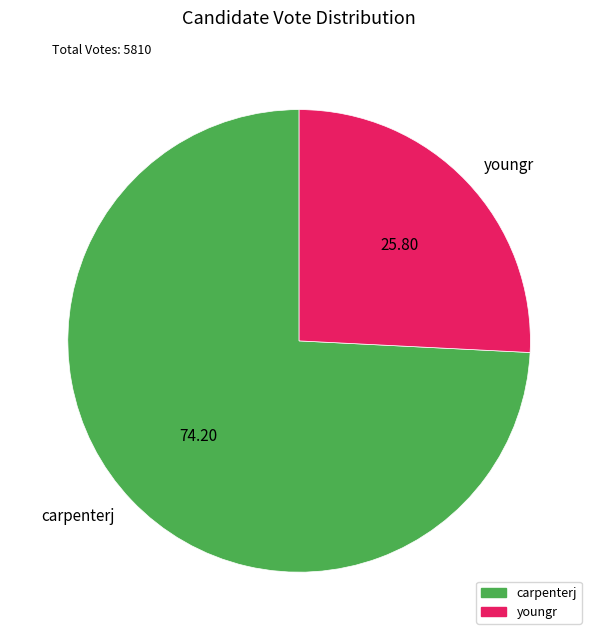

Between youngr and carpenterj, which is larger?

carpenterj